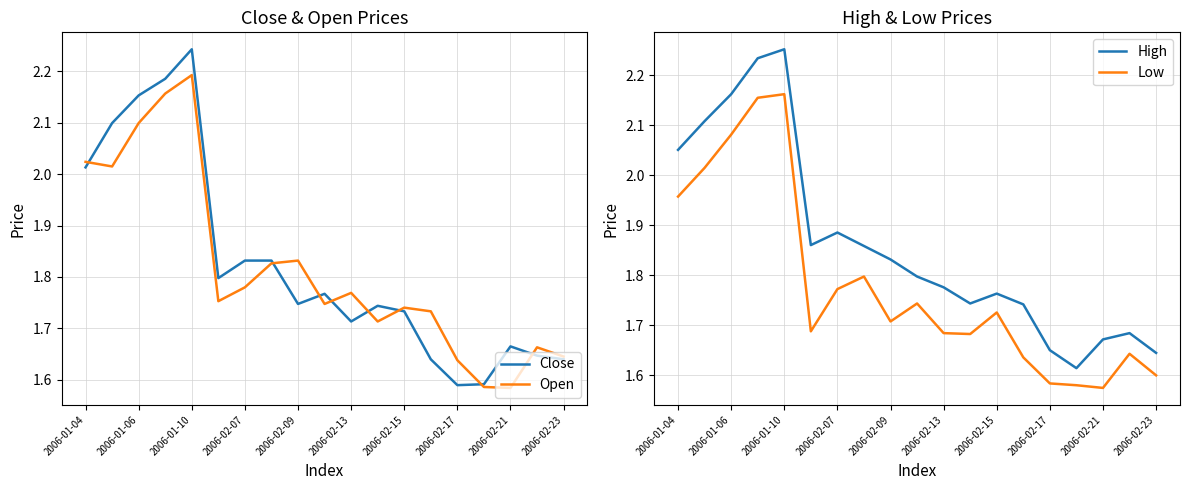

The Close series shows 1.6 at 15. True or false?

True